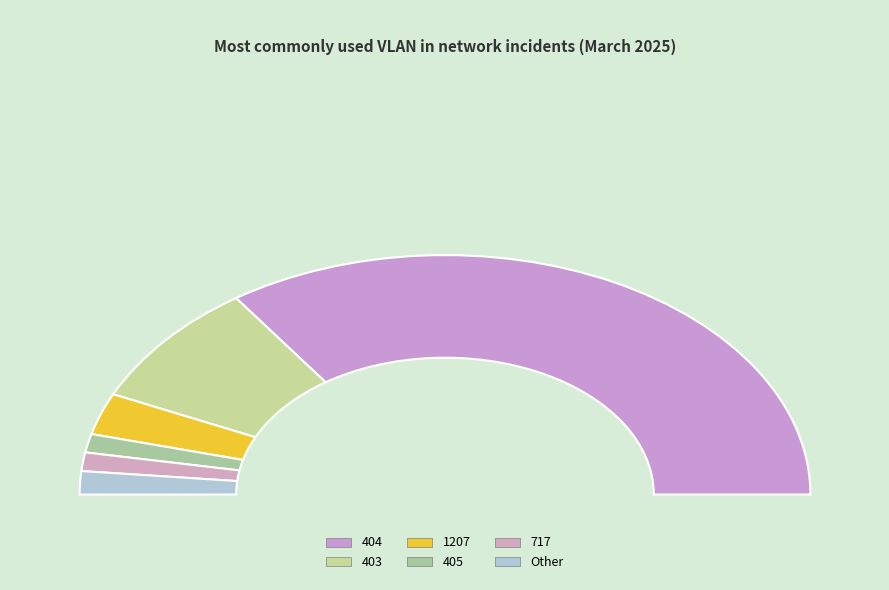

What is the total percentage of Other and 405?

5.6%